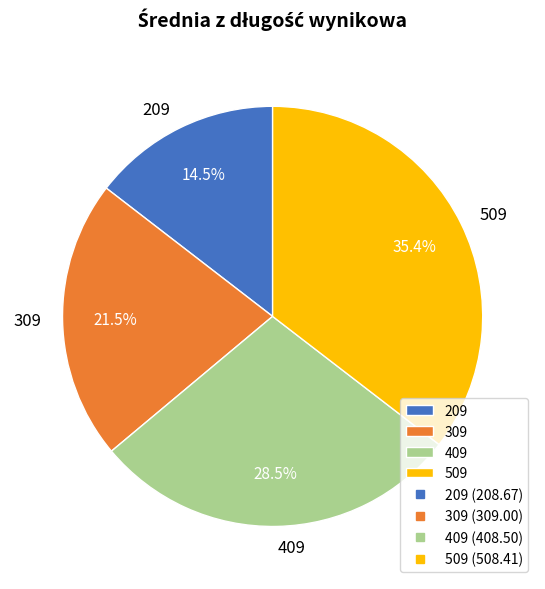

How many slices are in this pie chart?

4